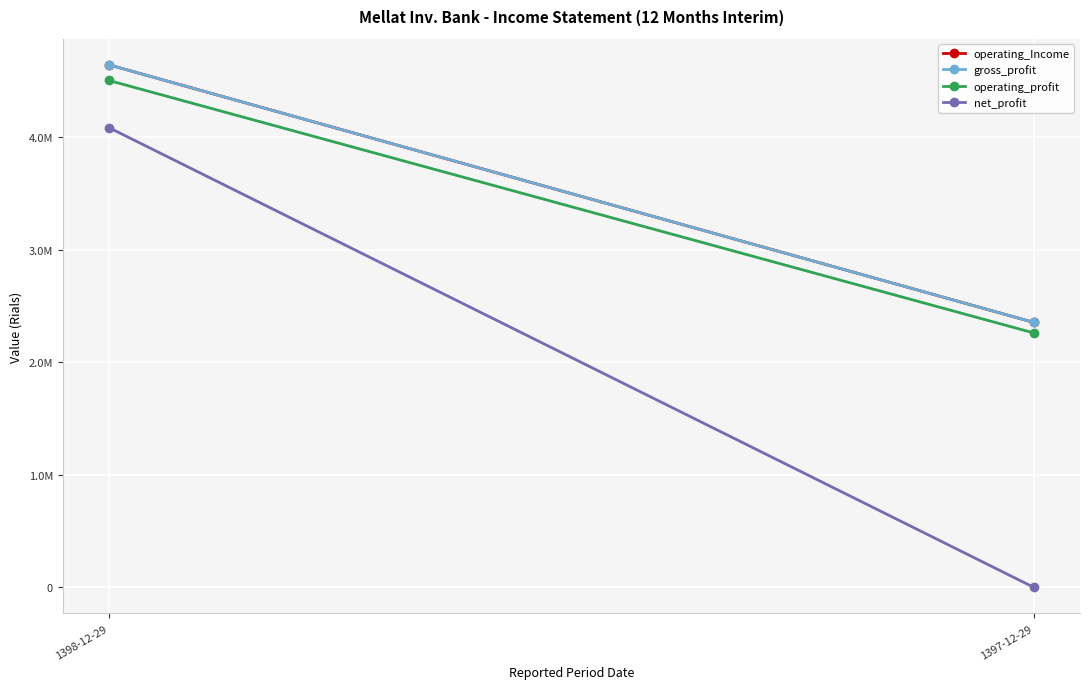

How many lines are shown in the chart?

4